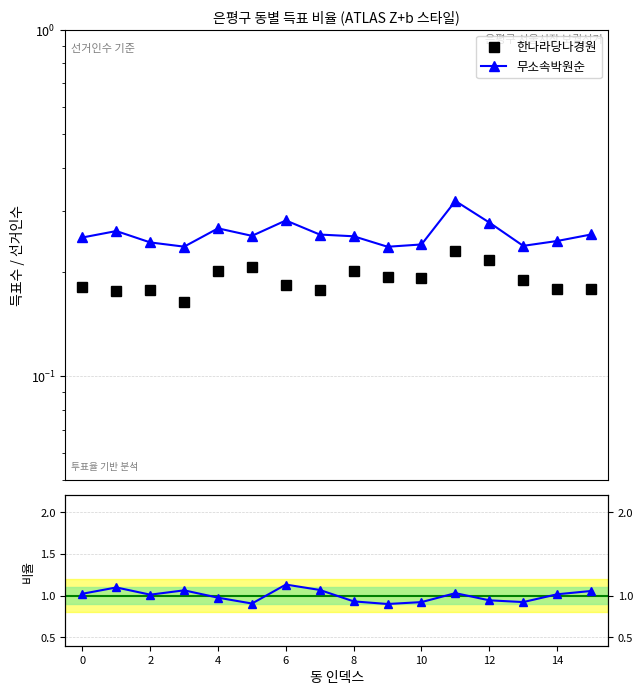

Is the value of 박원순/나경원 비율 at 6 greater than the value of 한나라당나경원 at 13?

Yes